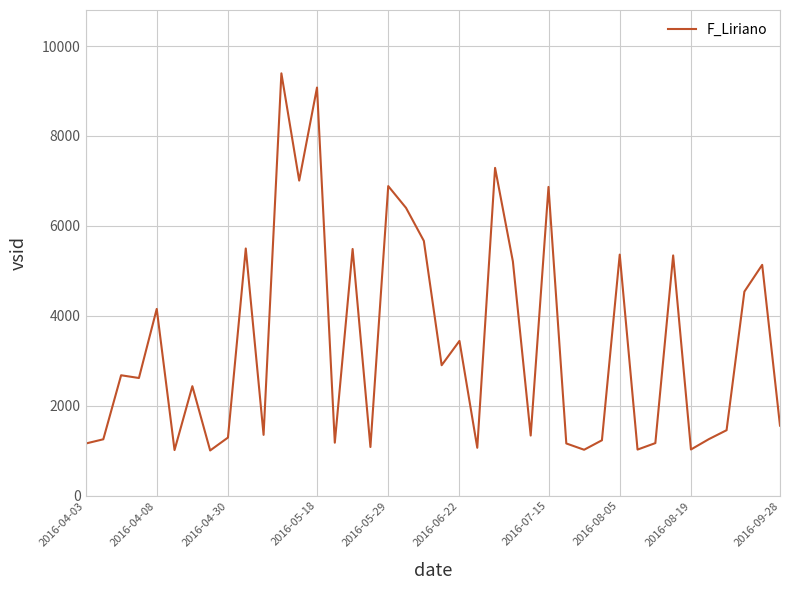

What is the smallest value displayed?

1004